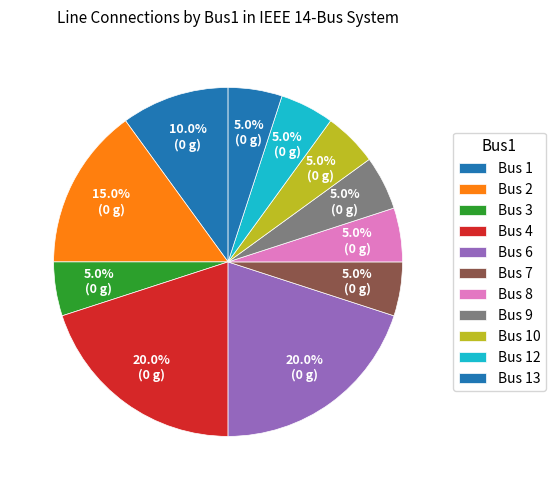

Does any single category account for the majority?

No